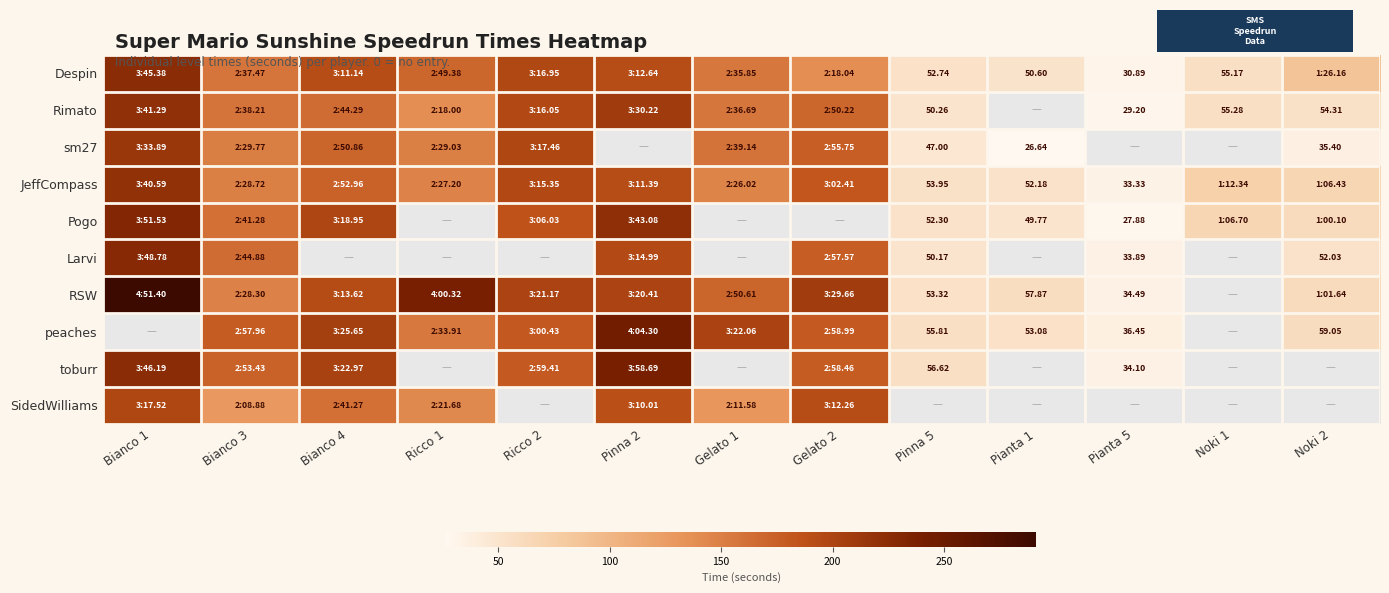

What value does the RSW series have at Gelato 2?

209.7